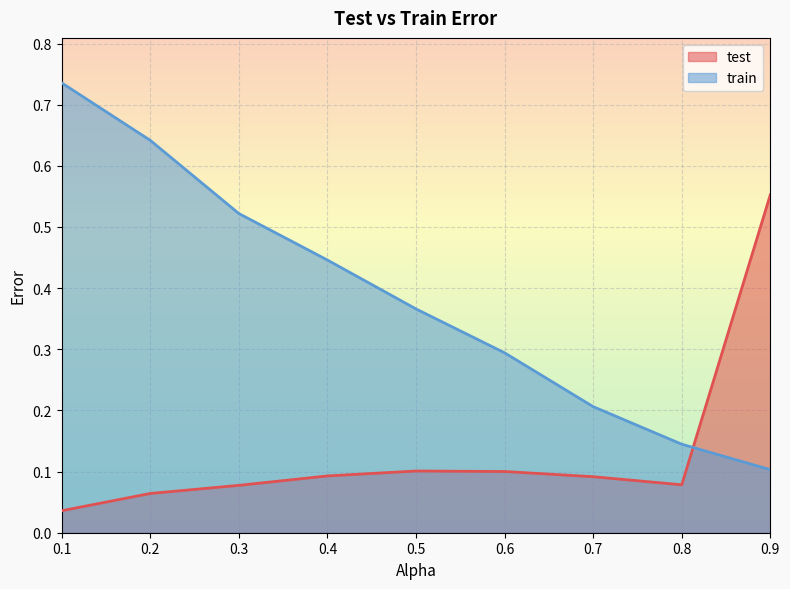

What are all the series names shown in the legend?

test, train